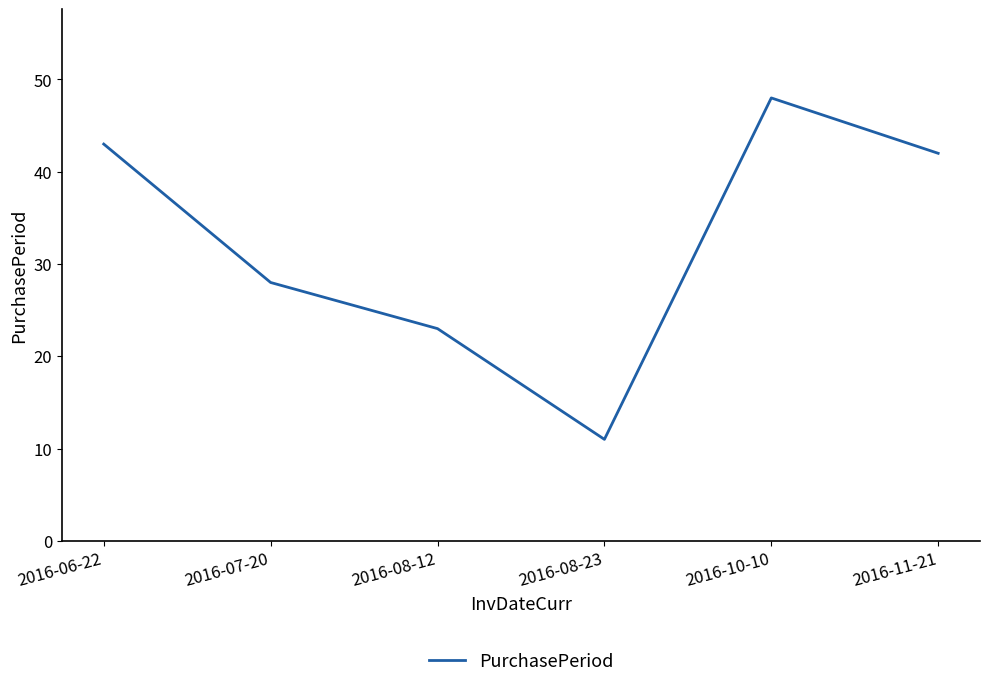

Where is the first local minimum?

2016-08-23